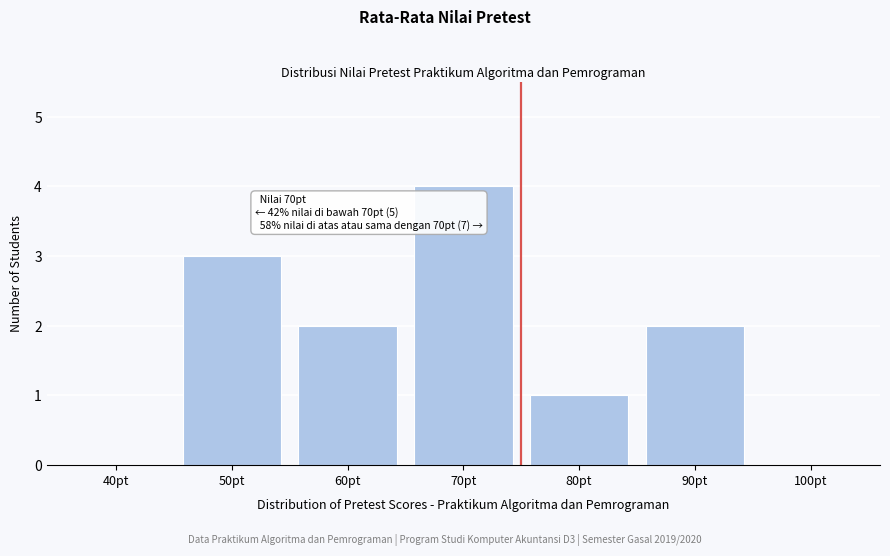

Reading right to left, transcribe all the data shown in this chart.

100pt=0	90pt=2	80pt=1	70pt=4	60pt=2	50pt=3	40pt=0